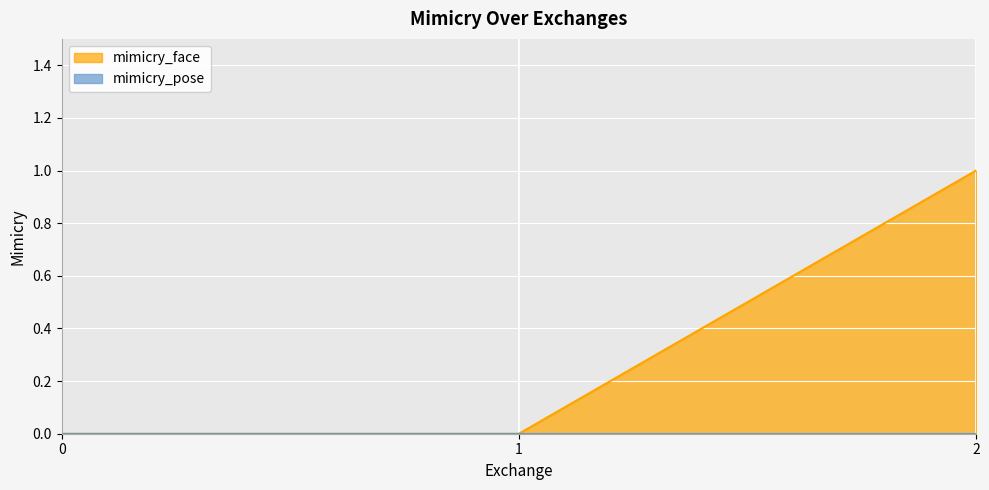

The value at 2 is 0. True or false?

False